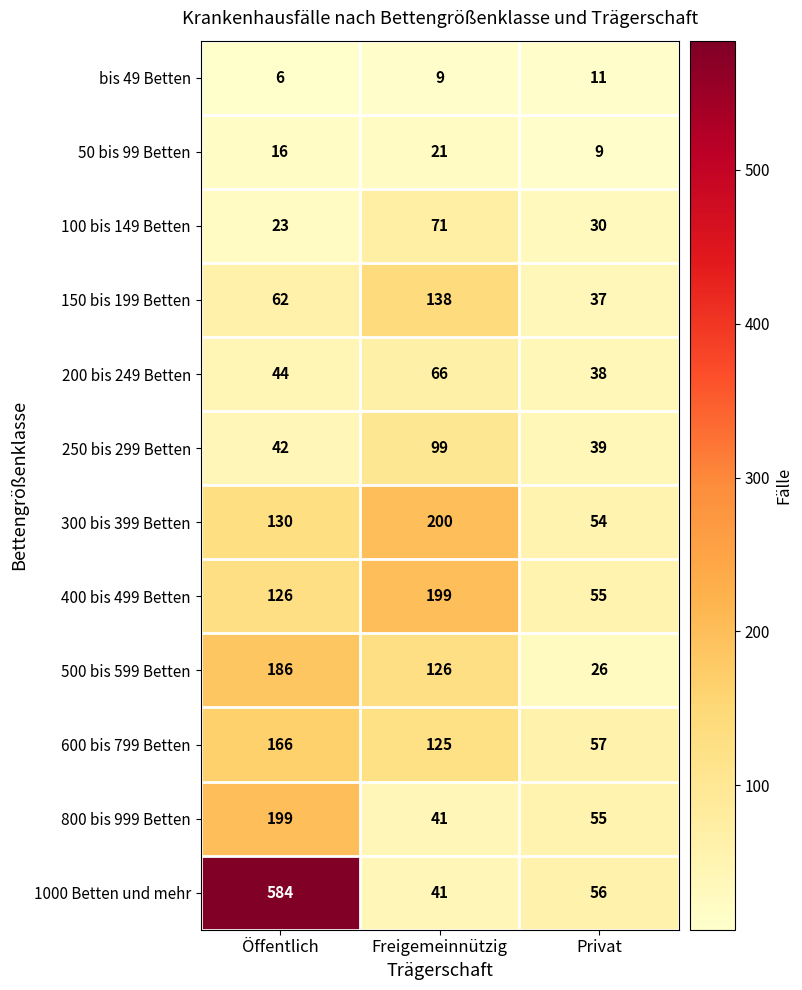

Rank the categories by 400 bis 499 Betten value from highest to lowest.

Freigemeinnützig, Öffentlich, Privat